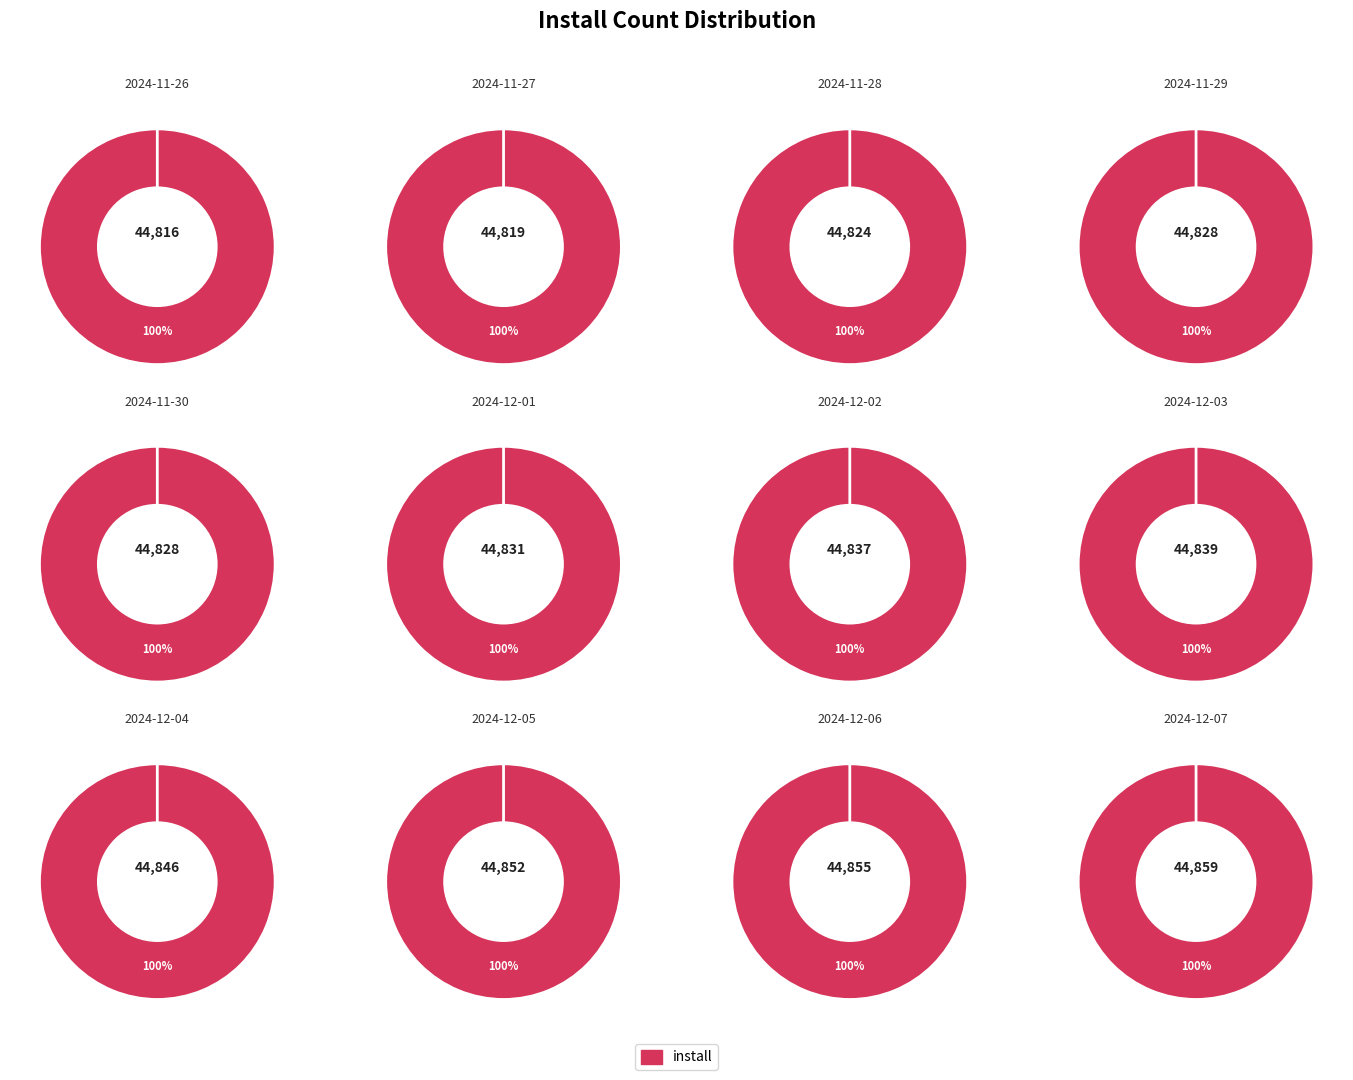

Rank the categories by value from highest to lowest.

2024-12-07, 2024-12-06, 2024-12-05, 2024-12-04, 2024-12-03, 2024-12-02, 2024-12-01, 2024-11-29, 2024-11-30, 2024-11-28, 2024-11-27, 2024-11-26